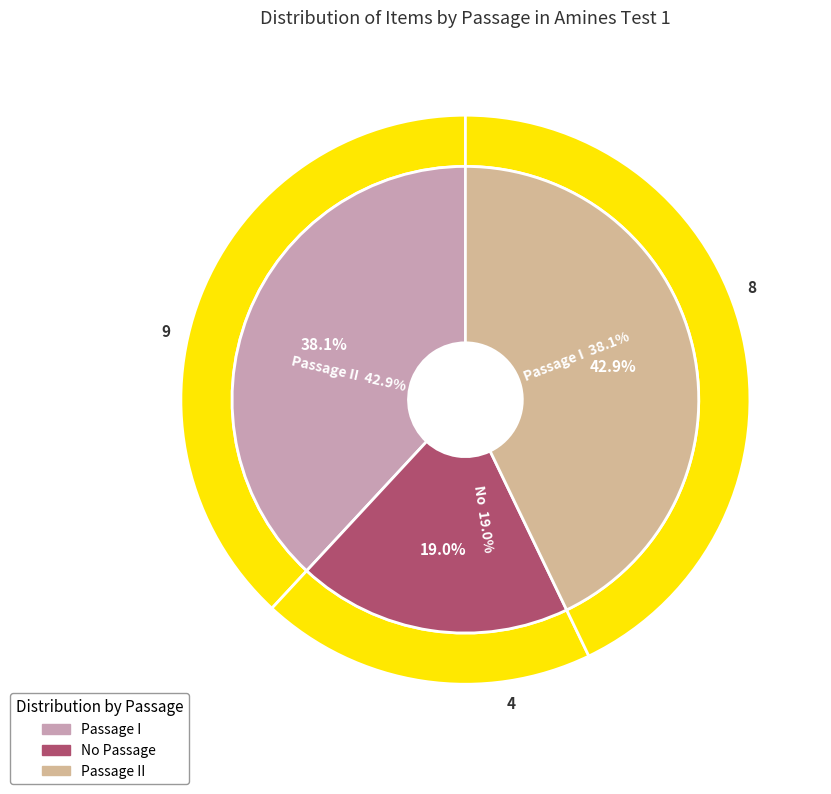

What is the largest slice in the pie chart?

Passage II